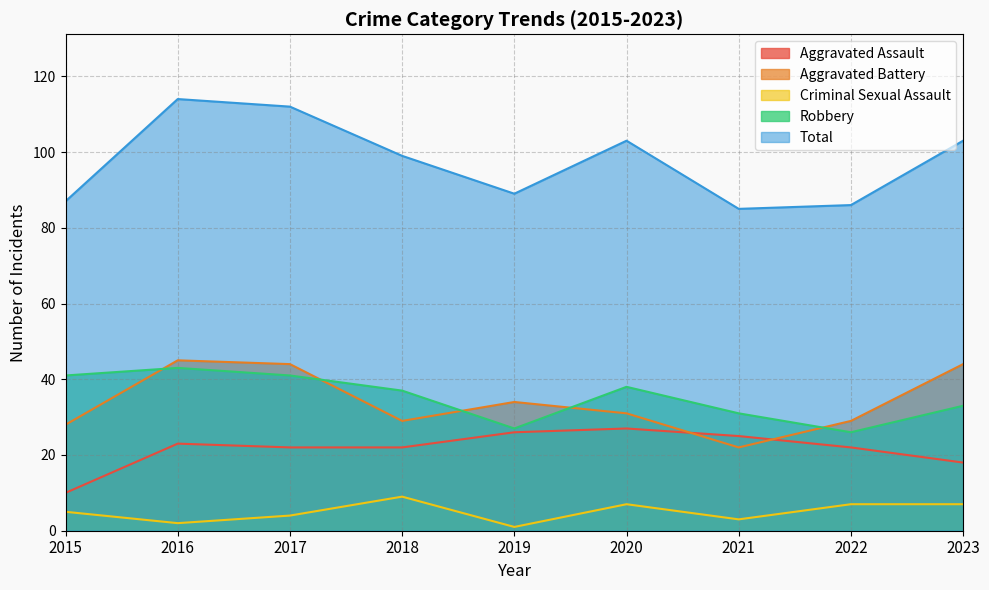

What is the difference between the Aggravated Battery values at 2019 and 2017?

10